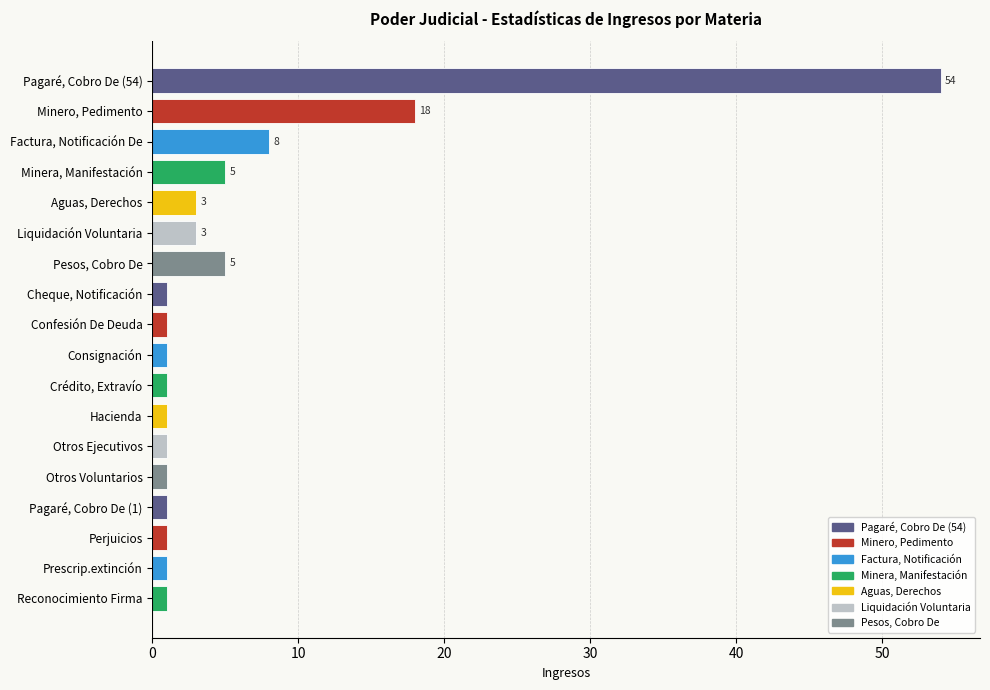

What is the sum of all values?

107